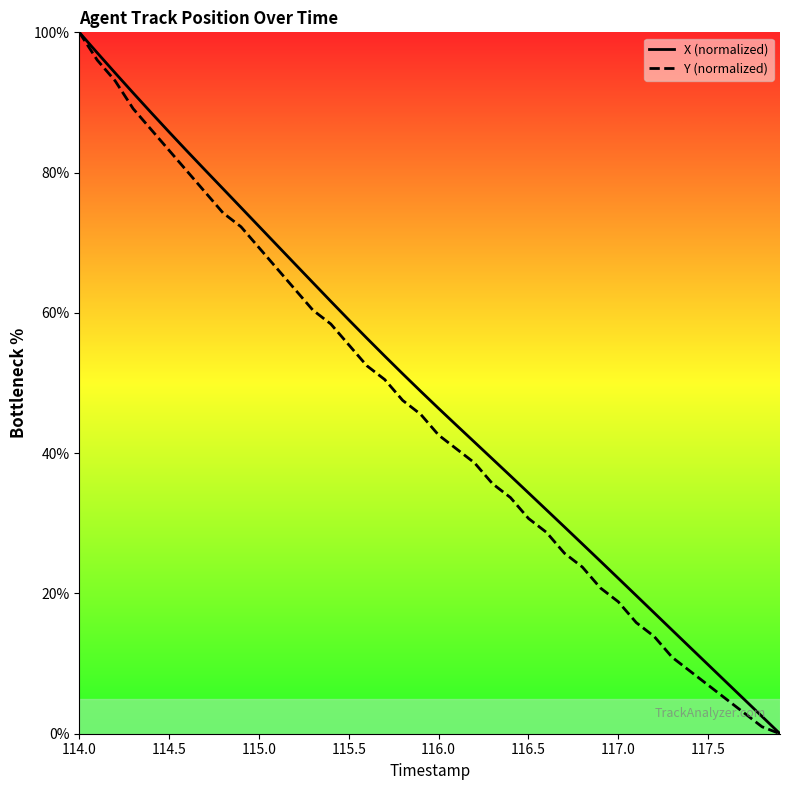

How many categories are shown in the chart?

40